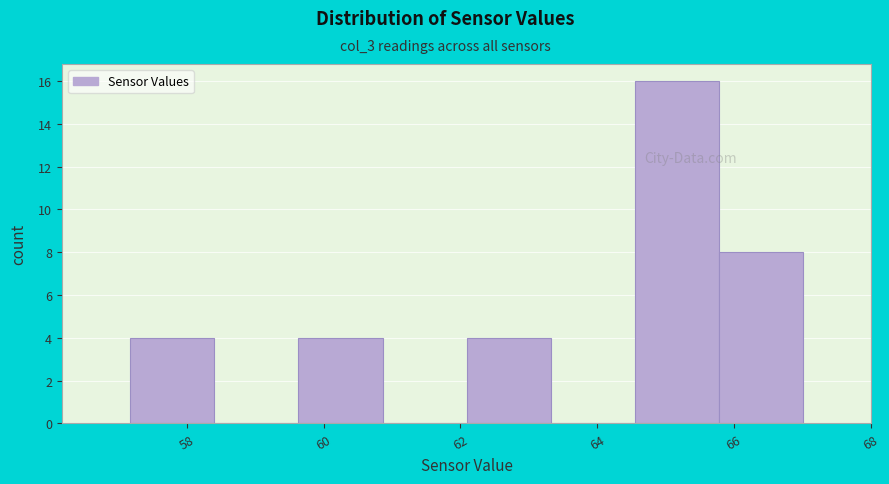

Reading left to right, transcribe this chart: for each bar, give the range it covers on the x-axis and its height. Neither the bar edges nor the heights are printed on the chart, so give them approximately, as read against the axes.

57.2 to 58.4: 4
58.4 to 59.6: 0
59.6 to 60.8: 4
60.8 to 62.0: 0
62.0 to 63.4: 4
63.4 to 64.6: 0
64.6 to 65.8: 16
65.8 to 67.0: 8